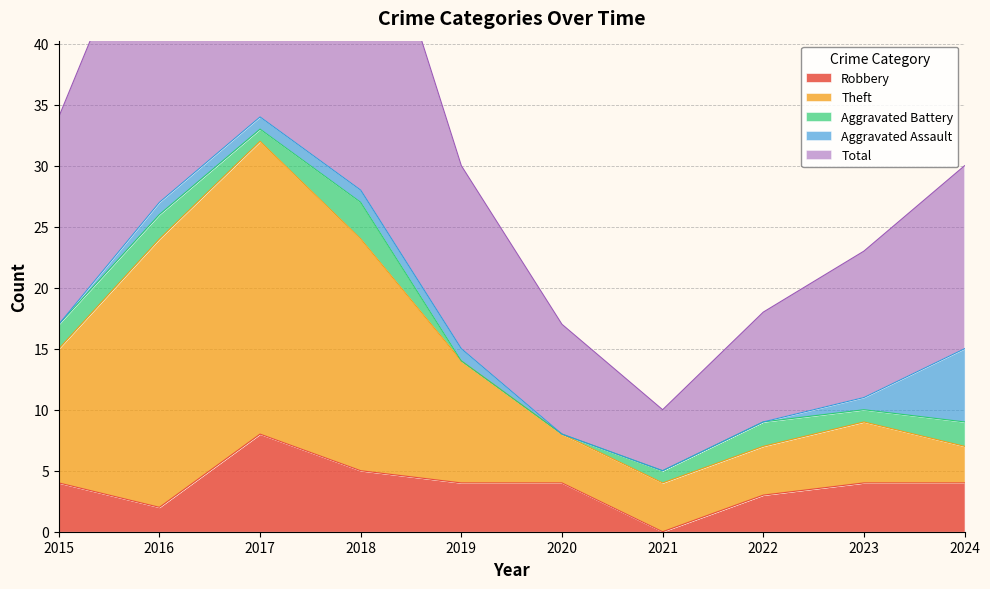

Between 2018 and 2021, which series saw the biggest shift?

Total